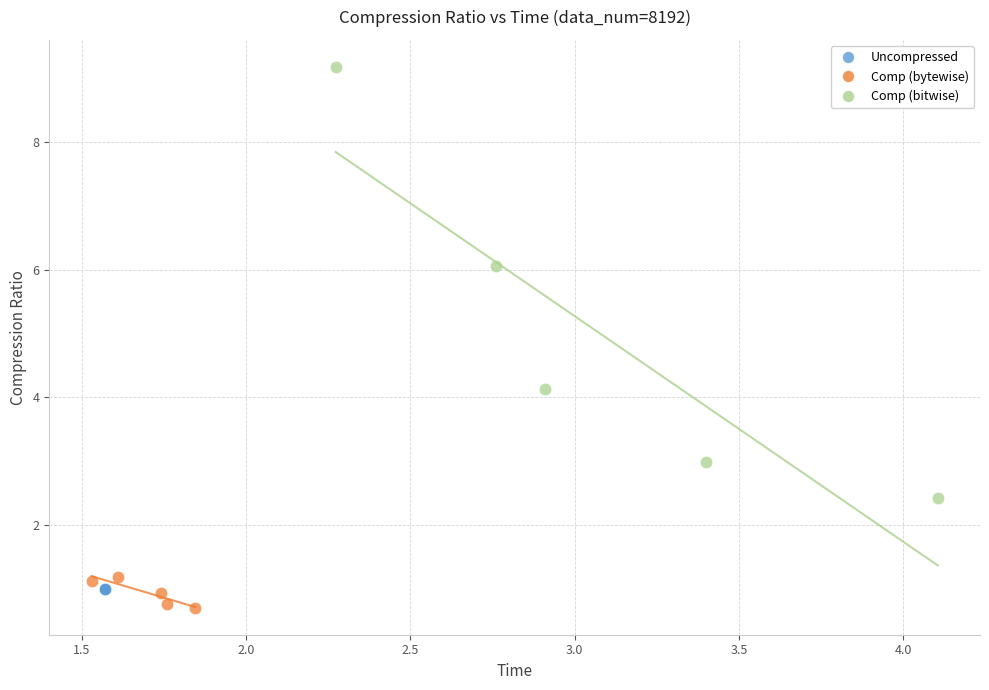

Which series contains the highest Y value?

Comp (bitwise)